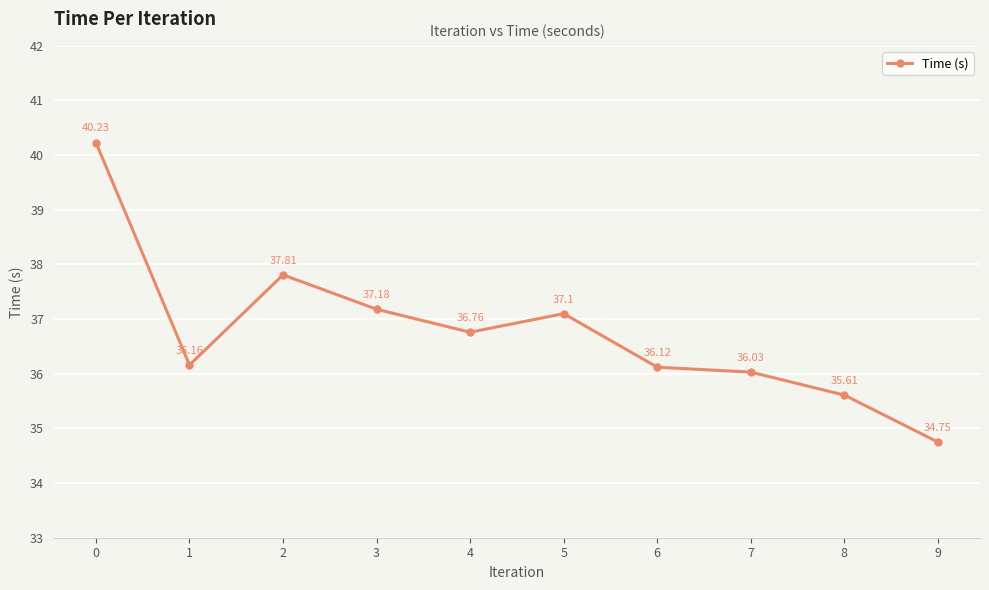

Where is the data nearest to the value 37?

5